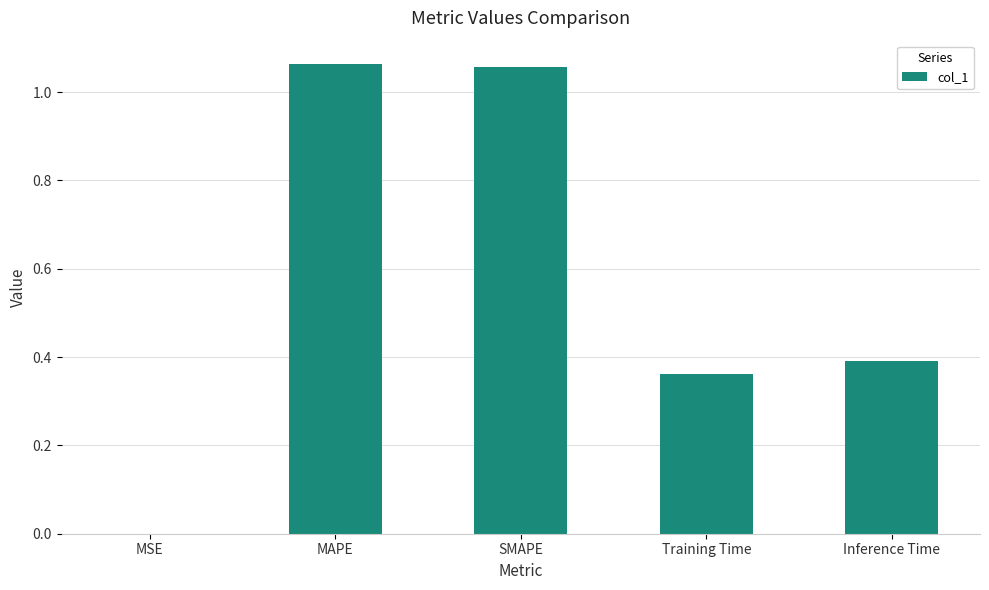

Between Training Time and MAPE, which is larger?

MAPE